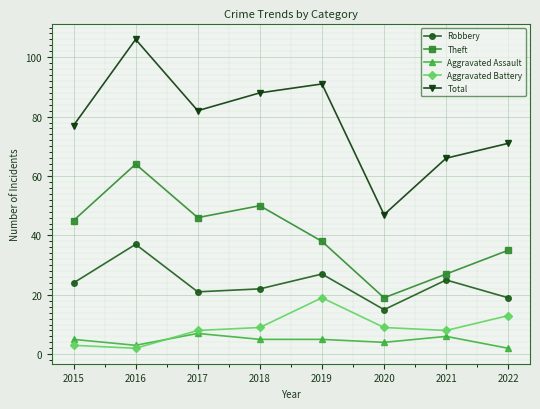

In Theft, how many points are lower than both neighbors (excluding endpoints)?

2